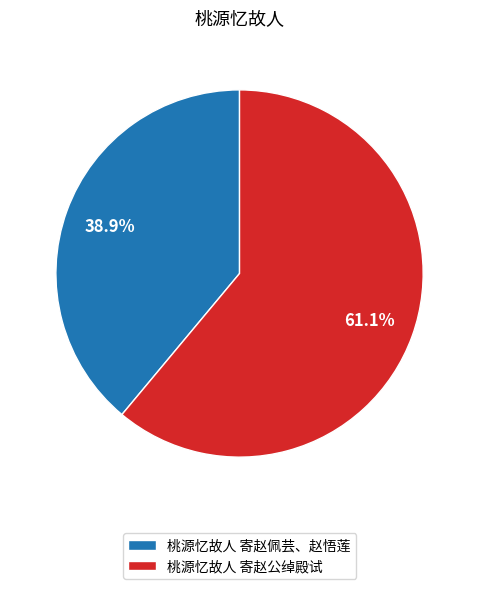

What portion of the pie excludes 桃源忆故人 寄赵公绰殿试?

38.9%